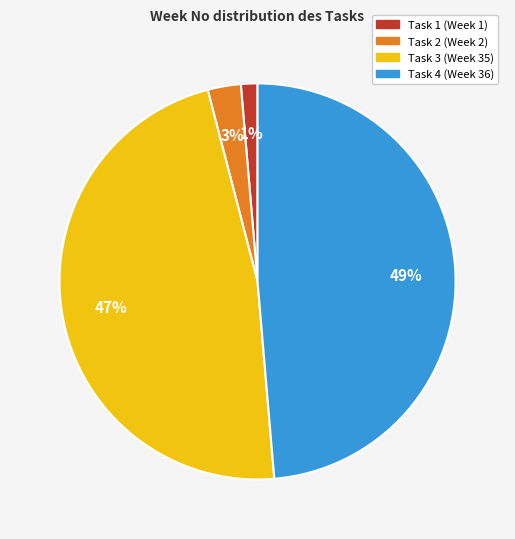

The Task 2 slice represents 16% of the pie. True or false?

False